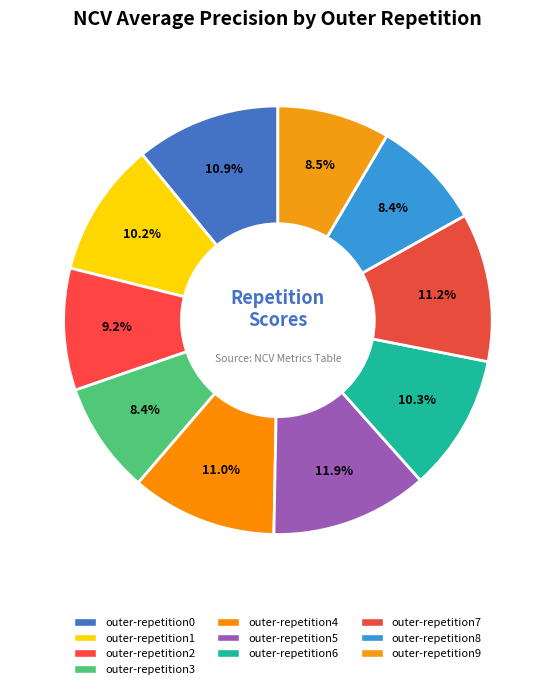

To the nearest percent, what is the average slice percentage?

10%